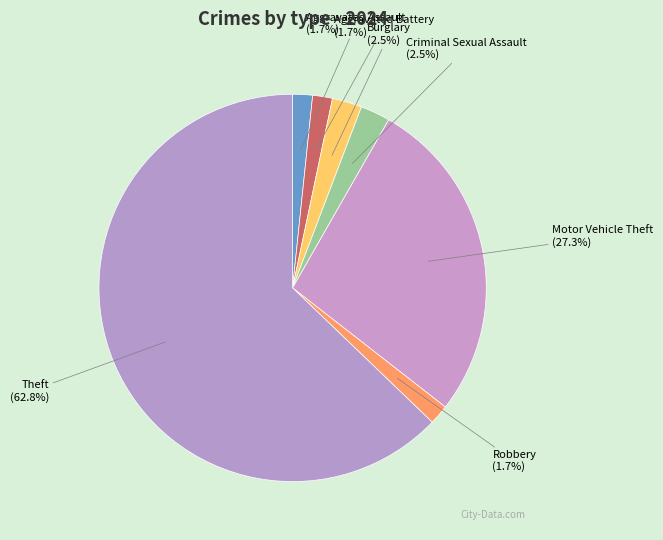

To the nearest percent, what is the difference between the largest and smallest slice percentages?

61%